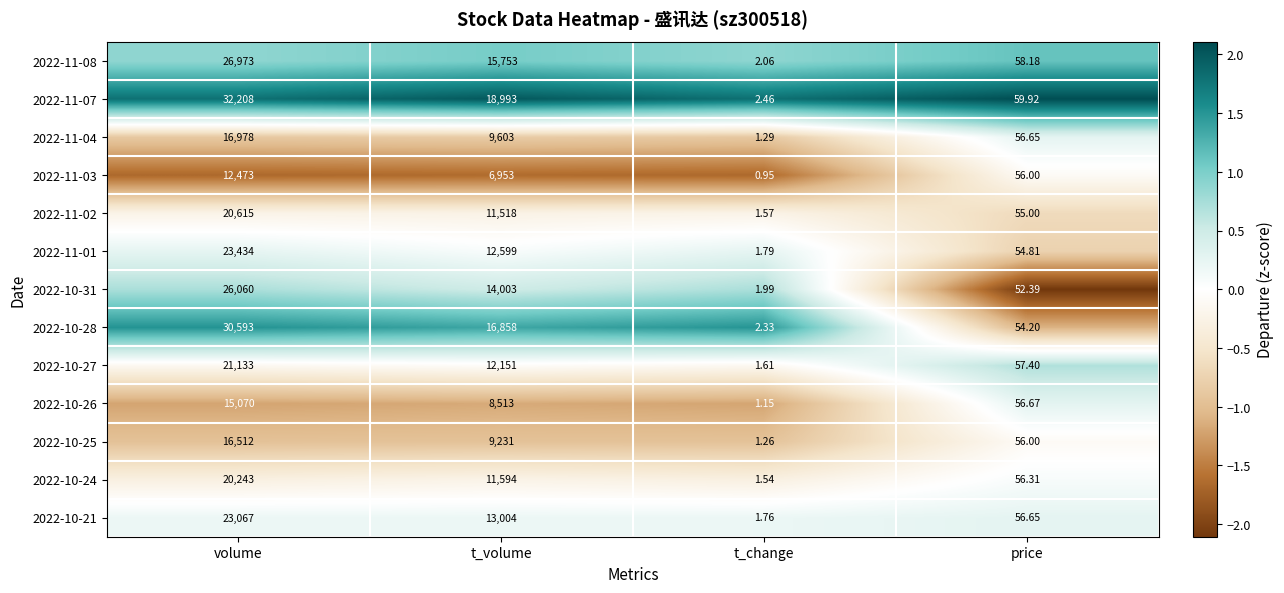

Which category has the lowest value across all series?

t_change